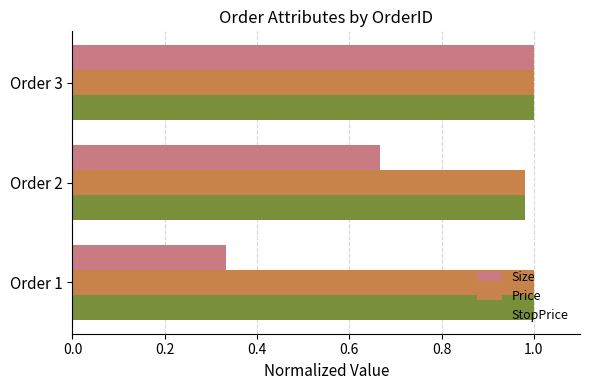

What is the sum of the StopPrice values at Order 2 and Order 1?

2.0